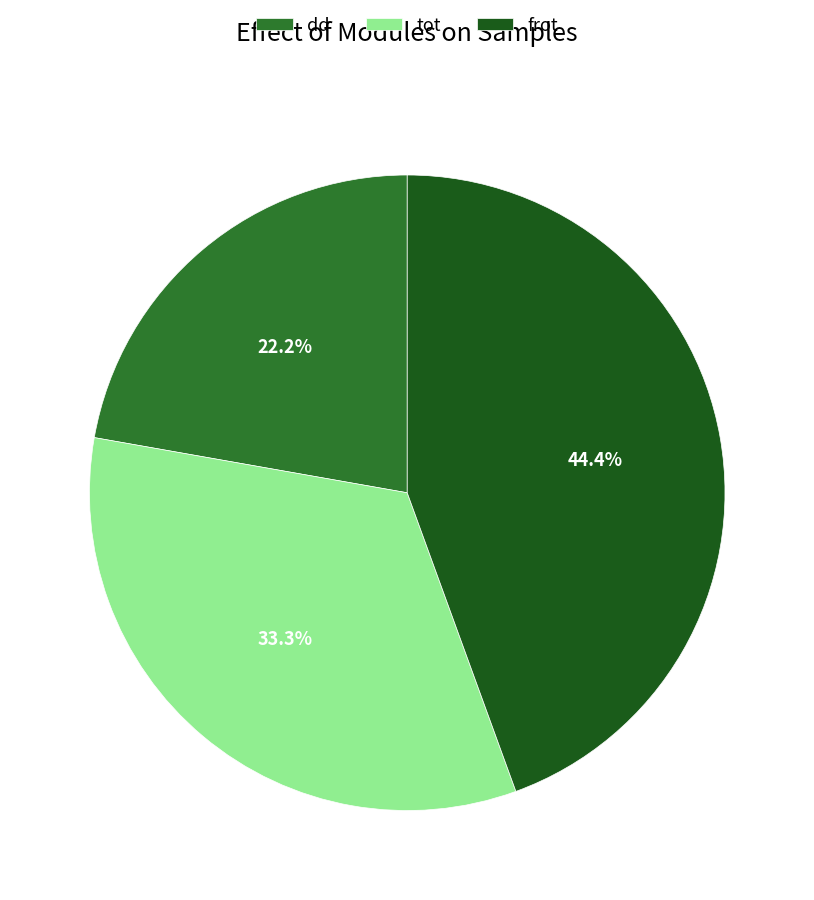

Between tot and frot, which is larger?

frot